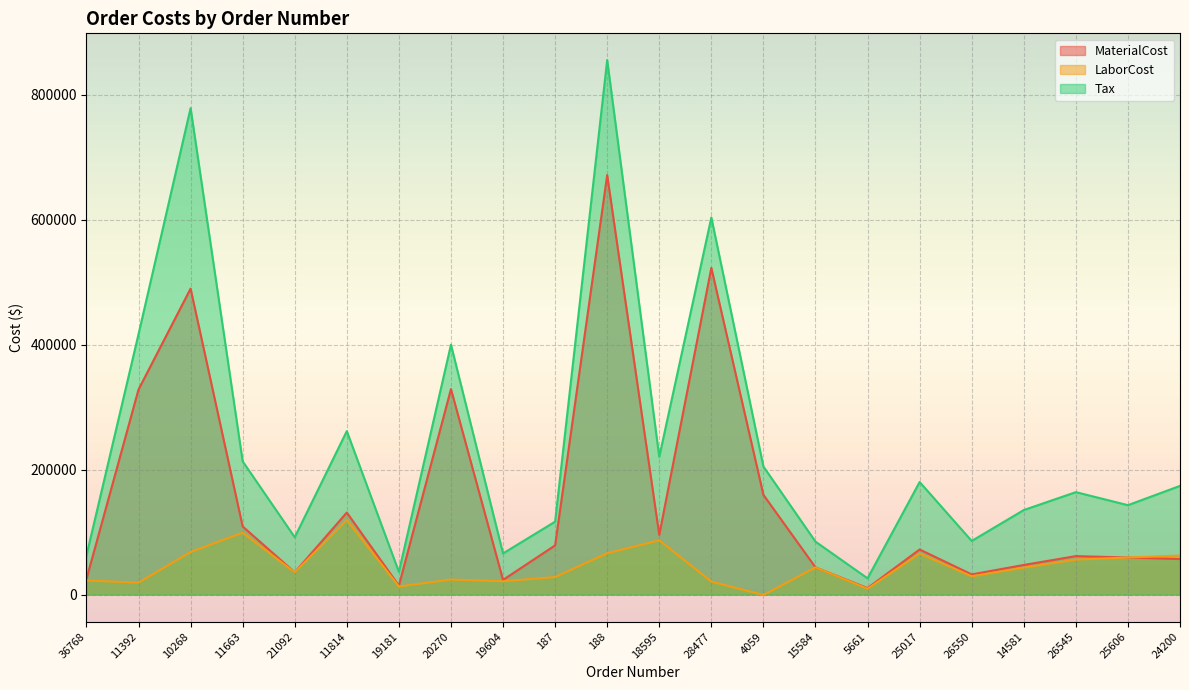

Reading left to right, transcribe all the data shown in this chart.

MaterialCost: 24736.8	327975.2	489465.0	108900.0	35523.0	131175.0	14256.0	328776.0	23408.0	78606.0	671075.1	95448.4	522658.3	159495.0	43470.5	10299.5	72090.5	32165.3	47308.8	61473.9	59218.1	56703.9
LaborCost: 22487.5	19095.0	68008.3	99000.0	35523.0	119250.0	12960.0	23988.7	21280.0	28013.0	66072.5	86771.3	20775.9	-723.7	43470.5	9363.2	65536.0	29240.7	43008.0	55885.3	59218.1	62374.5
Tax: 62435.3	416484.2	778232.7	213097.5	91649.3	261443.7	36200.0	399717.7	65776.3	116587.9	855091.2	220340.1	603212.0	204814.9	84628.3	25935.1	180015.5	85722.9	135186.2	163833.4	142976.1	173830.7